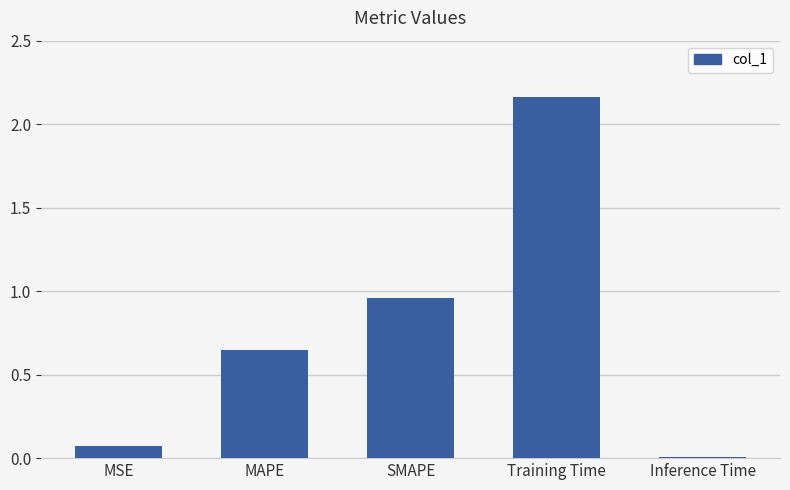

Which label corresponds to the largest value in the chart?

Training Time